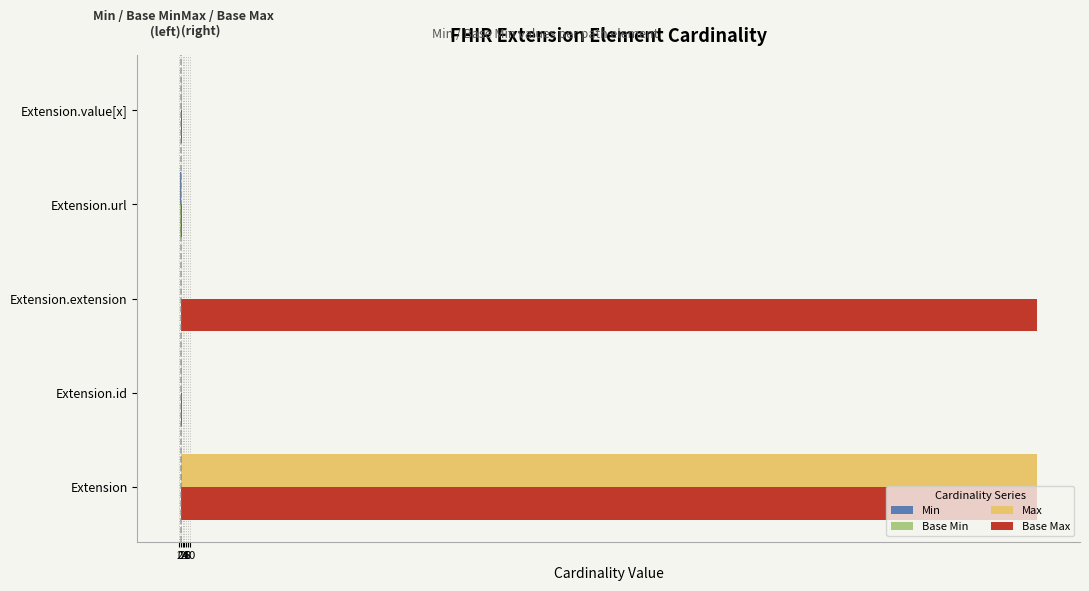

At how many categories does at least one series exceed 402?

2